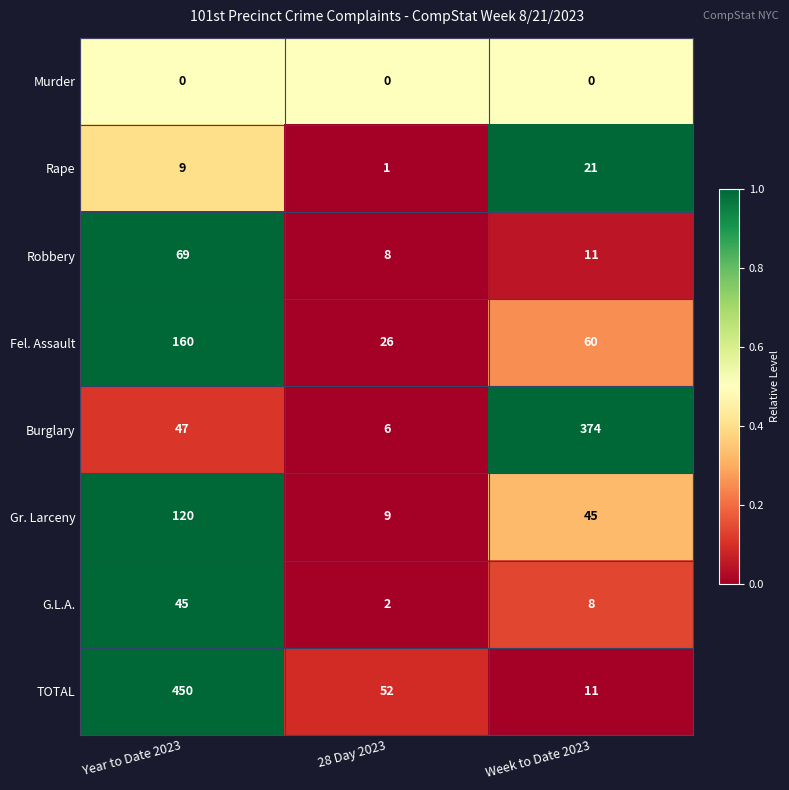

Reading left to right, transcribe all the data shown in this chart.

Murder: Year to Date 2023=0	28 Day 2023=0	Week to Date 2023=0
Rape: Year to Date 2023=9	28 Day 2023=1	Week to Date 2023=21
Robbery: Year to Date 2023=69	28 Day 2023=8	Week to Date 2023=11
Fel. Assault: Year to Date 2023=160	28 Day 2023=26	Week to Date 2023=60
Burglary: Year to Date 2023=47	28 Day 2023=6	Week to Date 2023=374
Gr. Larceny: Year to Date 2023=120	28 Day 2023=9	Week to Date 2023=45
G.L.A.: Year to Date 2023=45	28 Day 2023=2	Week to Date 2023=8
TOTAL: Year to Date 2023=450	28 Day 2023=52	Week to Date 2023=11